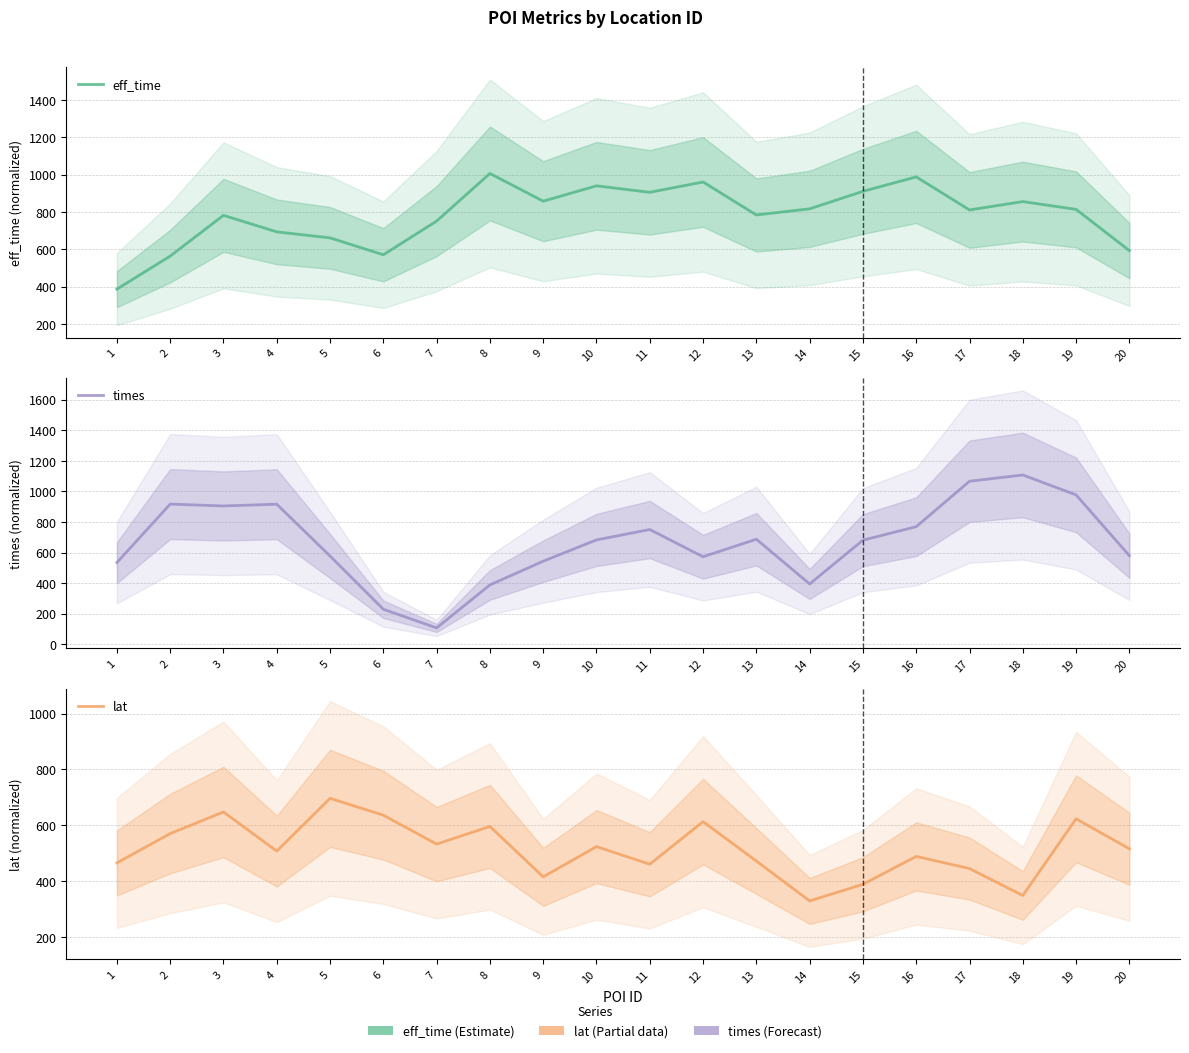

Rank the series by their maximum value, from lowest to highest.

lat, eff_time, times